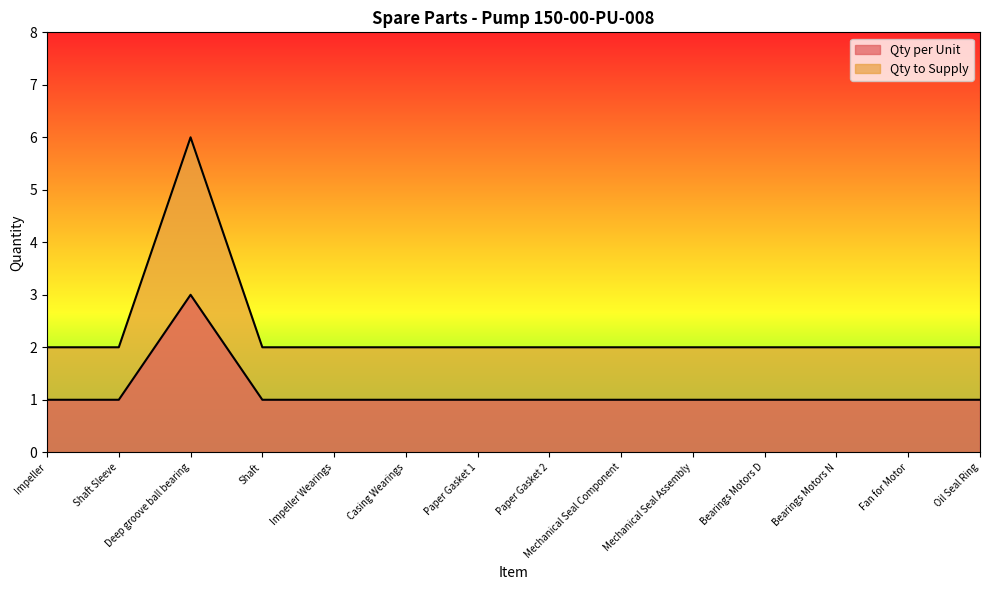

What is the value of the Qty to Supply point at the 8th from the left?

2